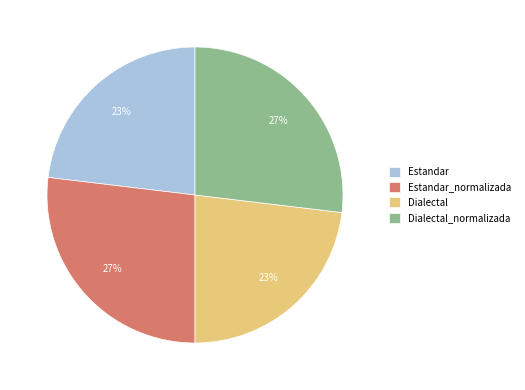

True or false: Dialectal accounts for 23% of the total.

True